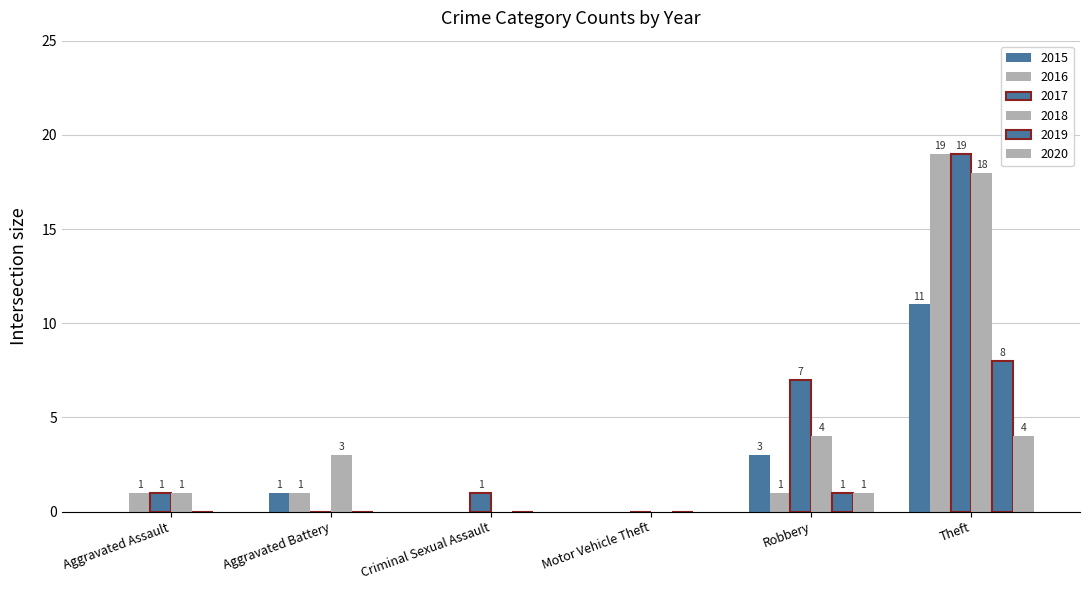

Are the bars horizontal?

No